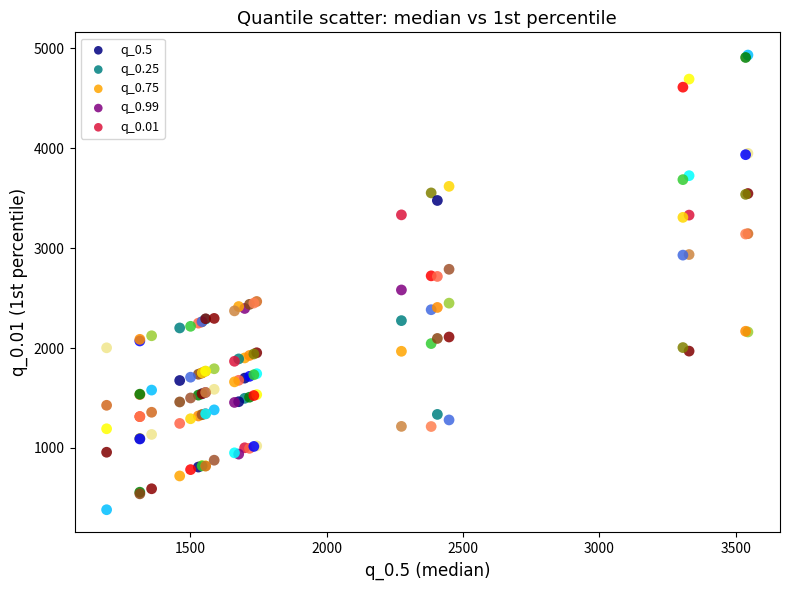

Which series reaches the maximum Y coordinate?

q_0.99